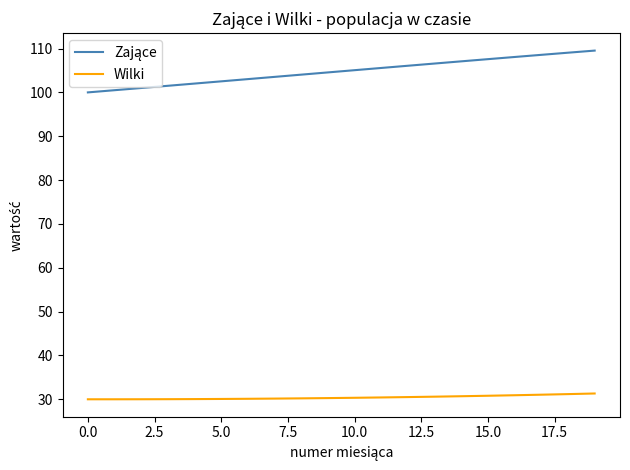

What is the minimum value shown in the chart?

30.0